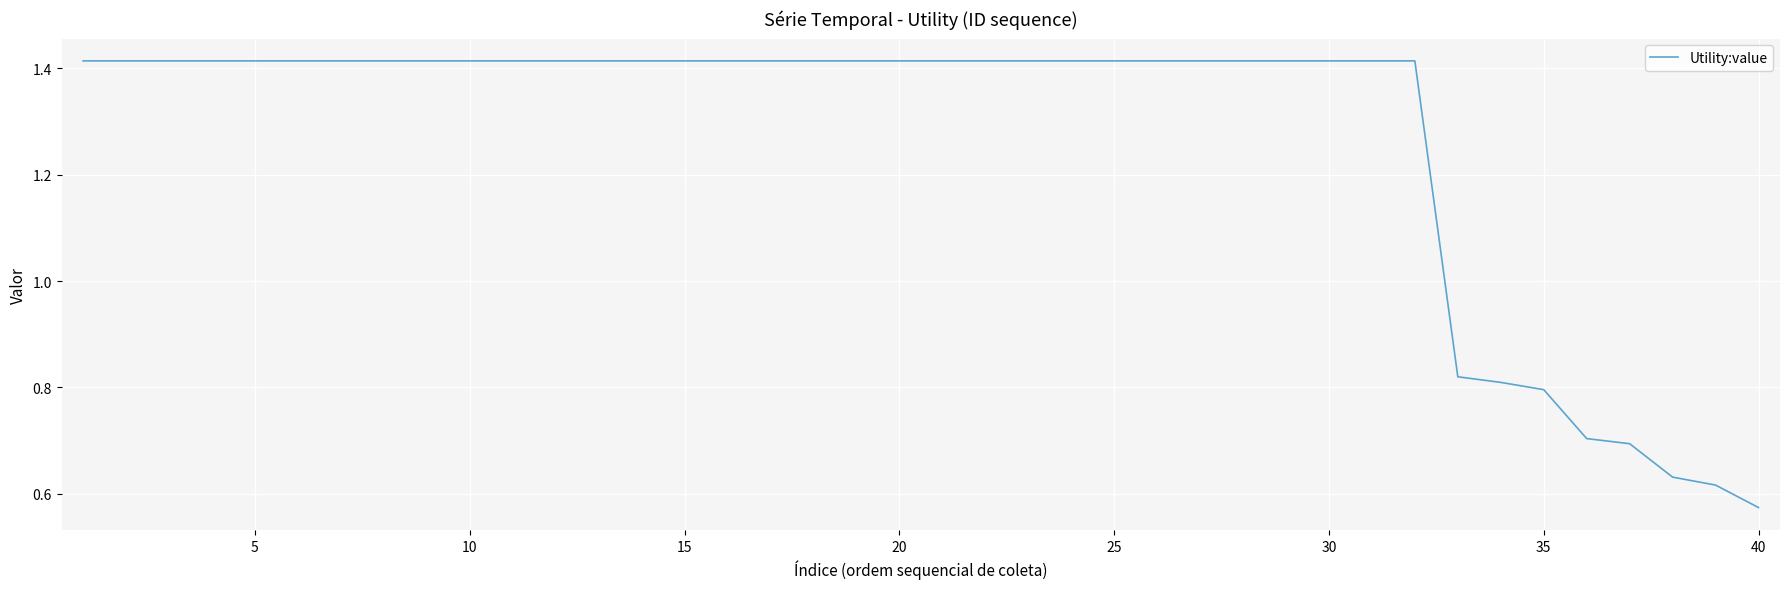

True or false: there are more than 0 points higher than both neighbors.

False